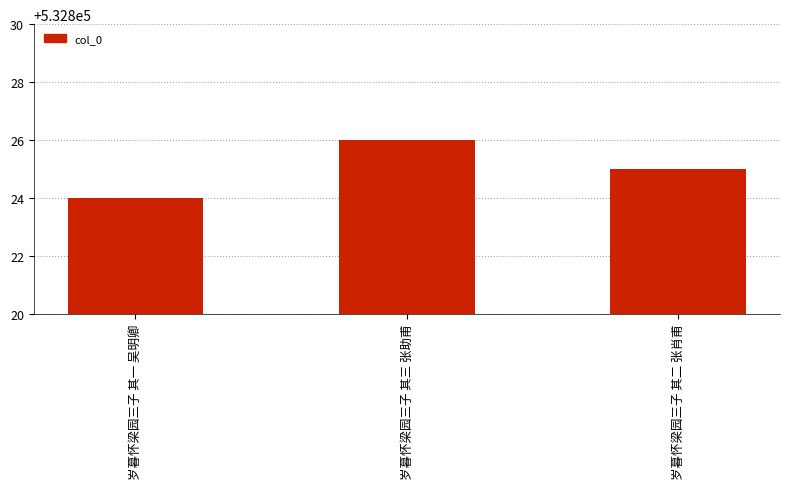

Reading right to left, transcribe all the data shown in this chart.

岁暮怀梁园三子 其二 张肖甫=532825	岁暮怀梁园三子 其三 张助甫=532826	岁暮怀梁园三子 其一 吴明卿=532824